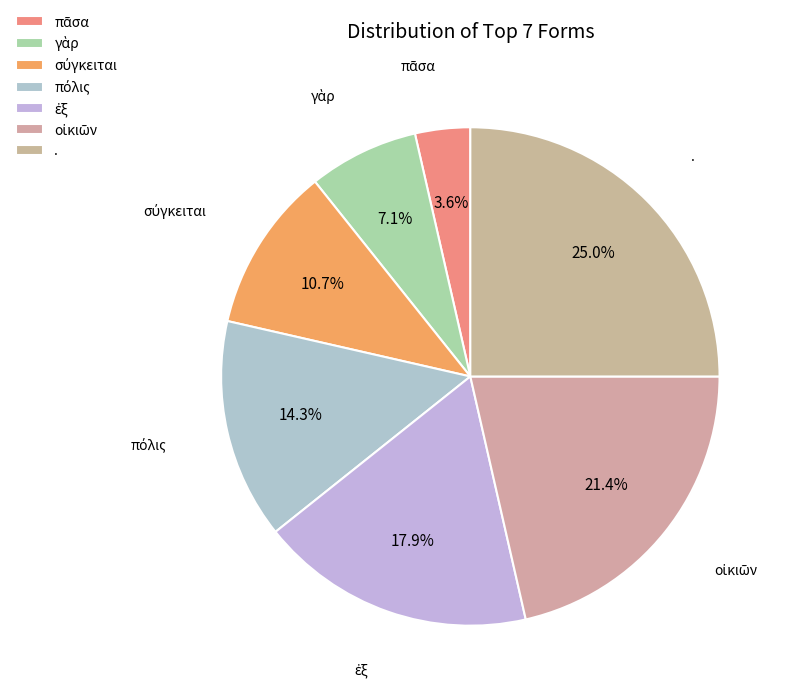

What is the largest slice in the pie chart?

.